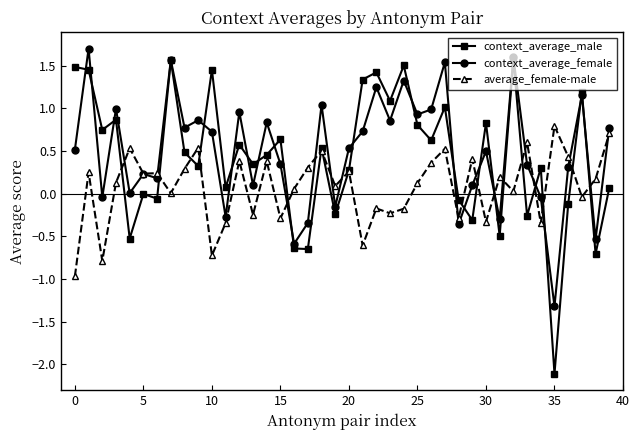

True or false: average_female-male has more than 0 points higher than both neighbors.

True